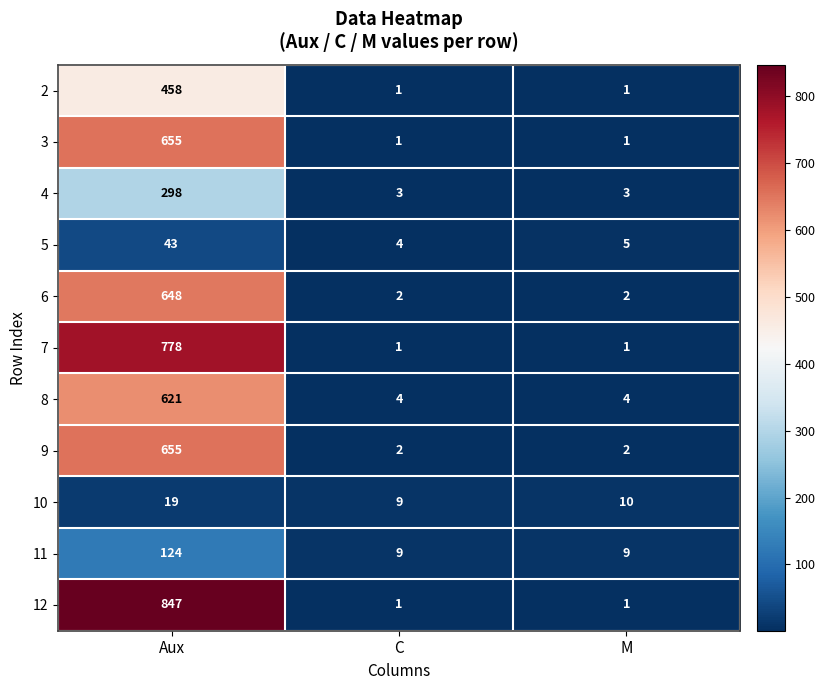

What is the maximum value for 11?

124